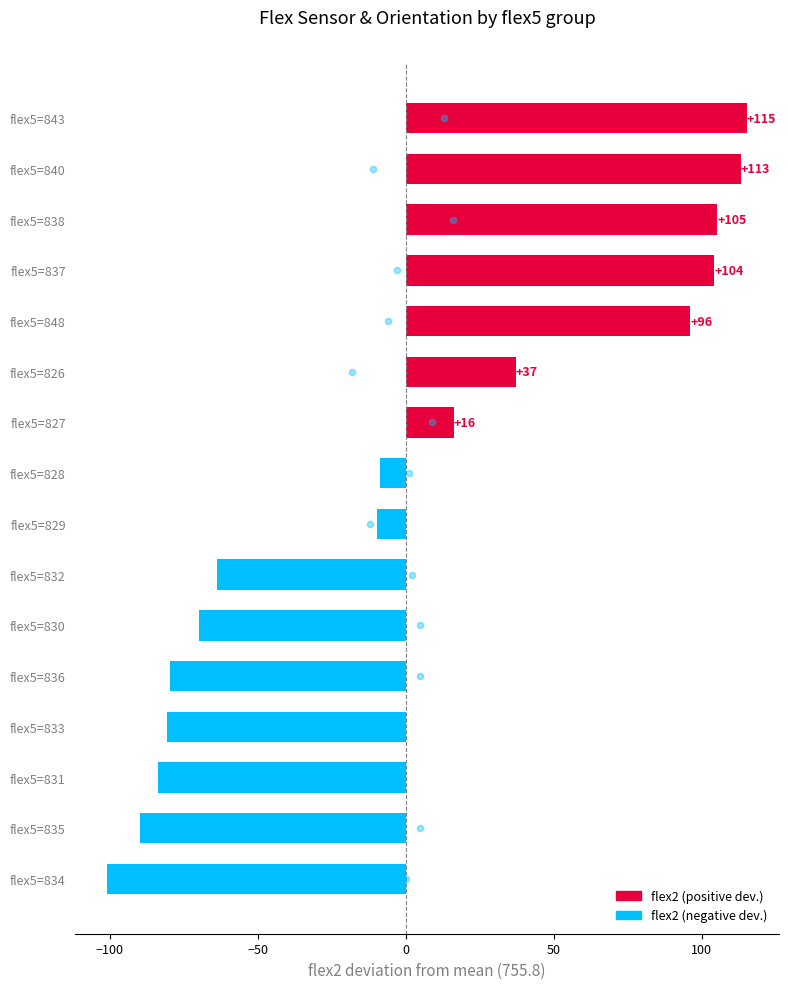

Is the value of flex3 deviation at 14 greater than the value of flex2 deviation at 15?

No